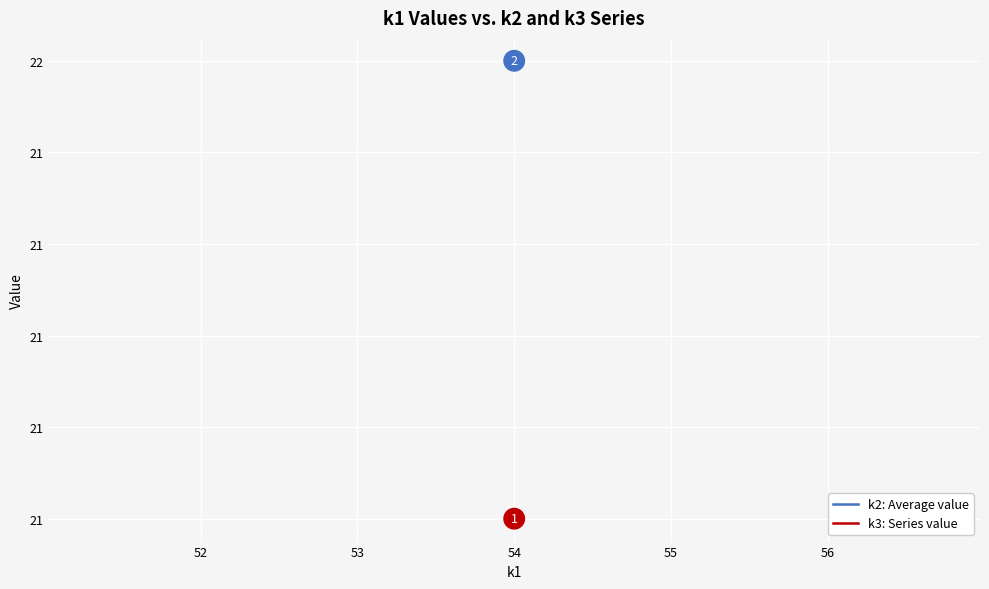

The value of k2: Average value at 54 is 14. True or false?

False